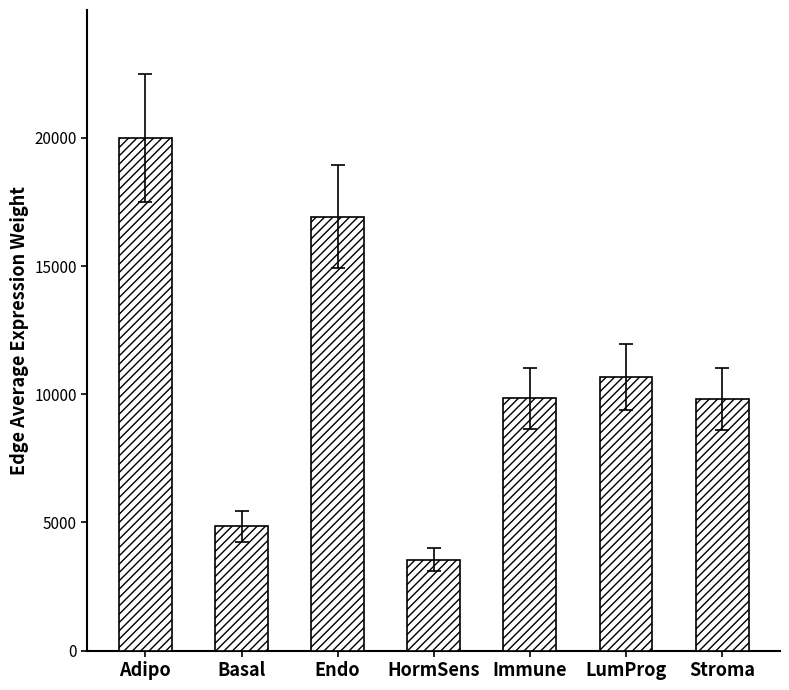

What is the maximum value shown in the chart?

19989.6